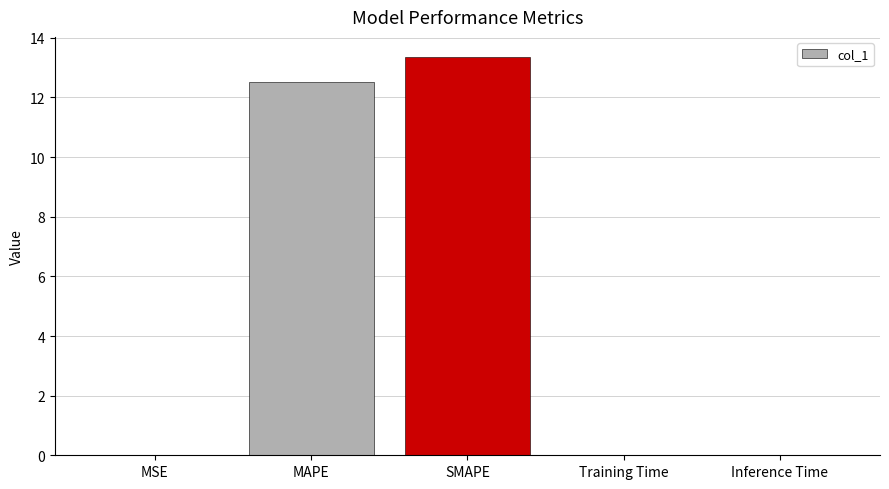

What is the difference between the values at MAPE and MSE?

12.5